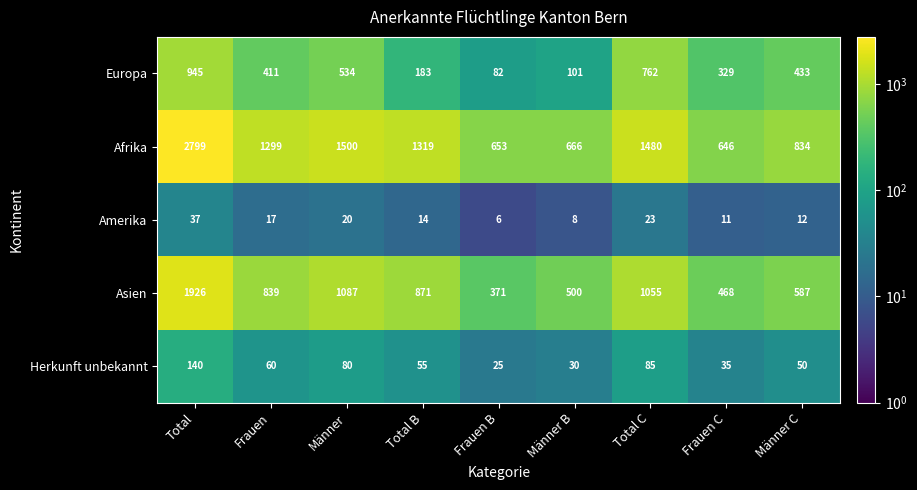

The Herkunft unbekannt series shows 89 at Total B. True or false?

False